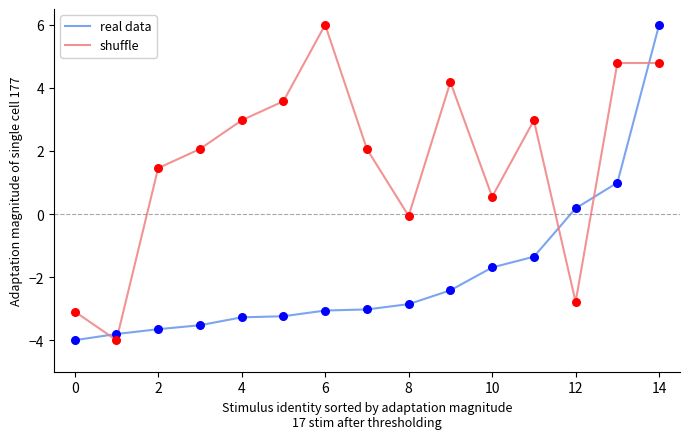

What is the smallest value displayed?

-4.0